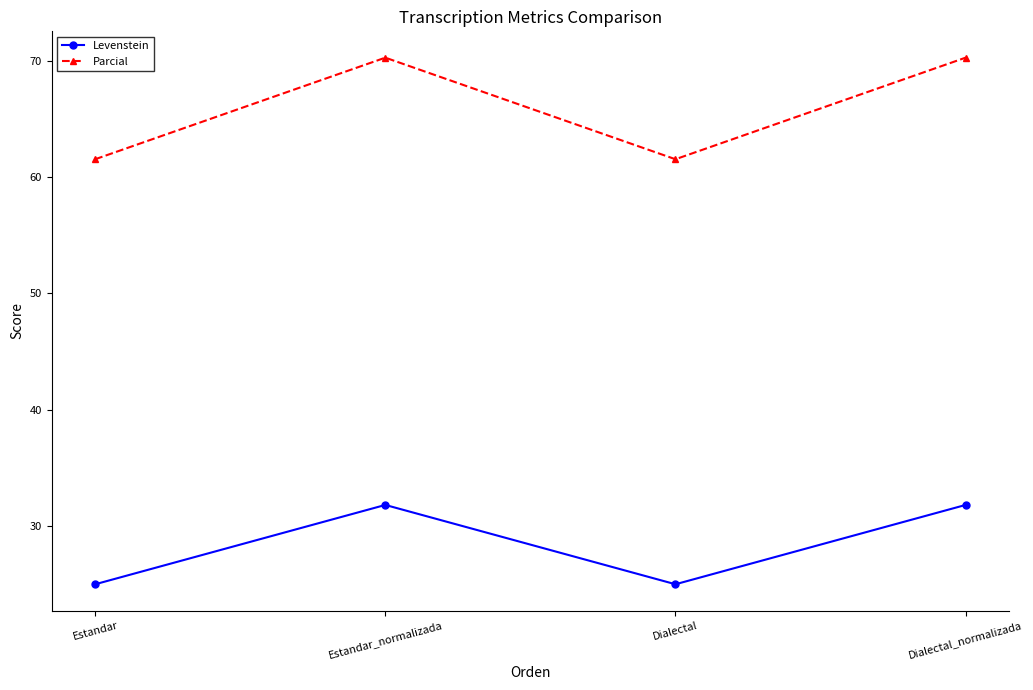

In Parcial, how many points are lower than both neighbors (excluding endpoints)?

1